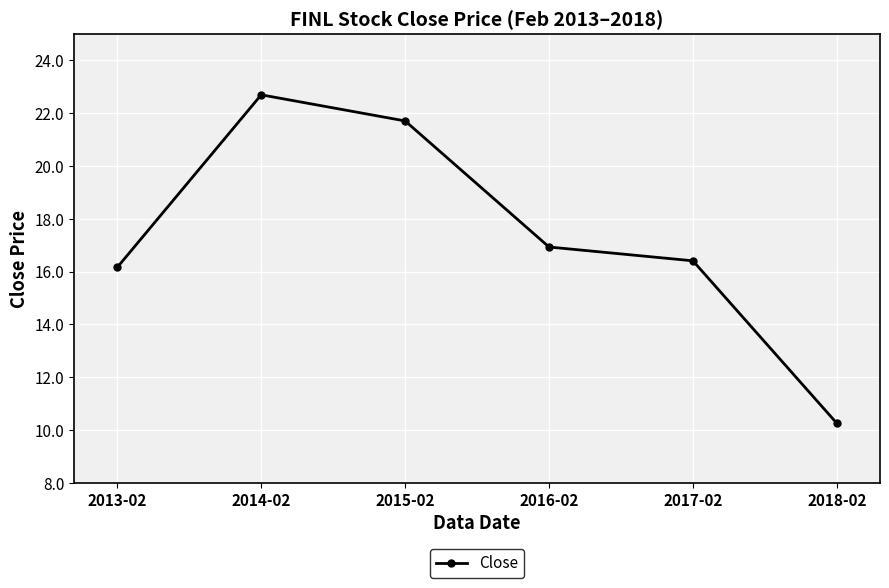

Read the value at 2018-02.

10.3